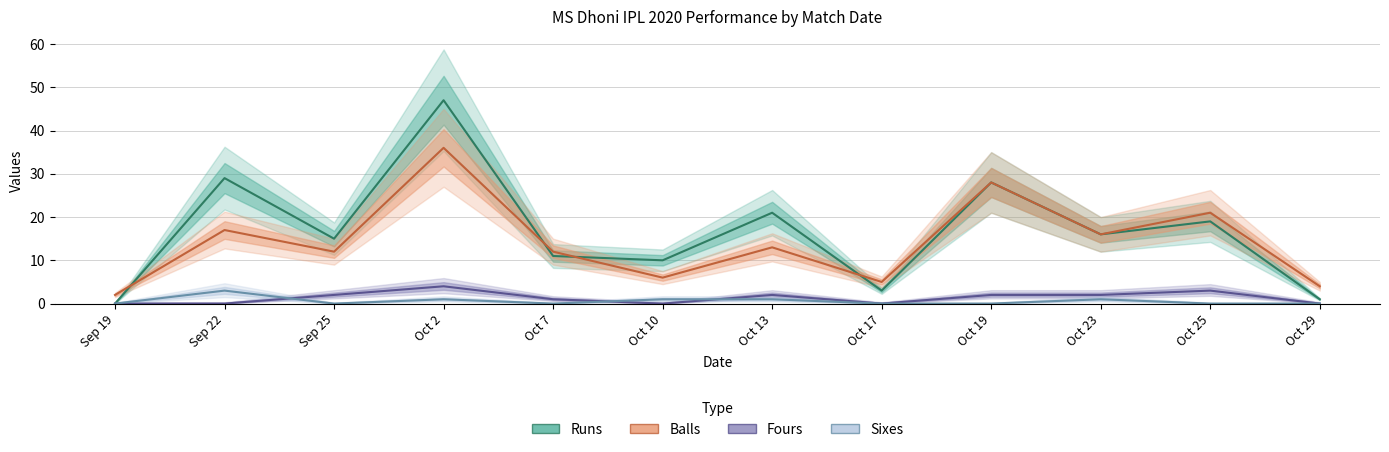

Which has a higher value, Oct 19 or Oct 25?

Oct 19